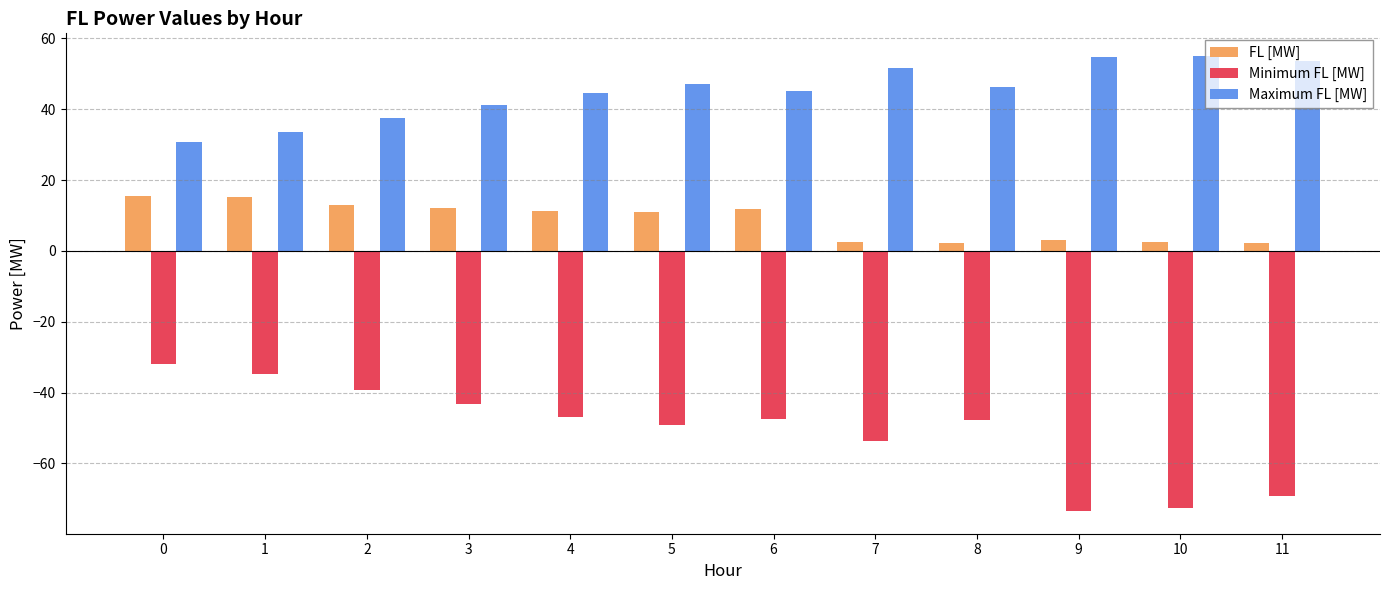

At how many categories does at least one series exceed 8?

12